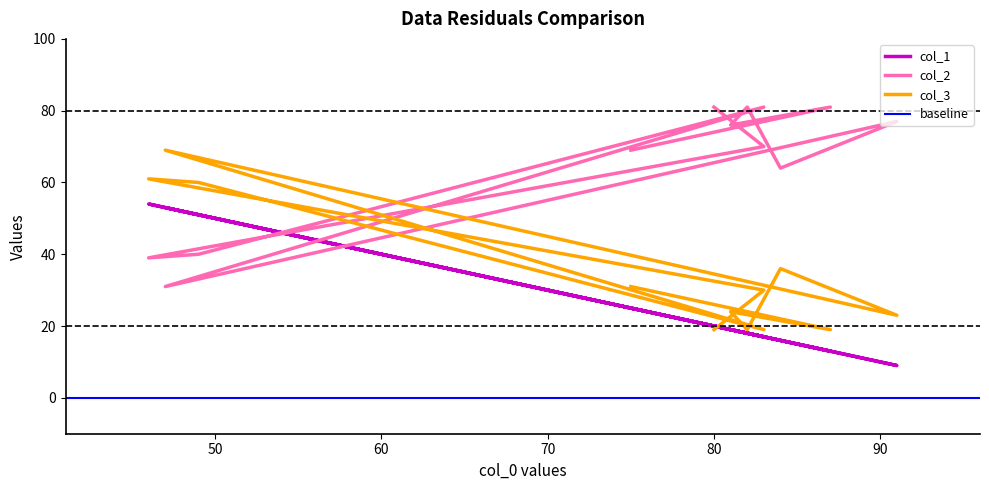

Is this an area chart (filled region under the line)?

No